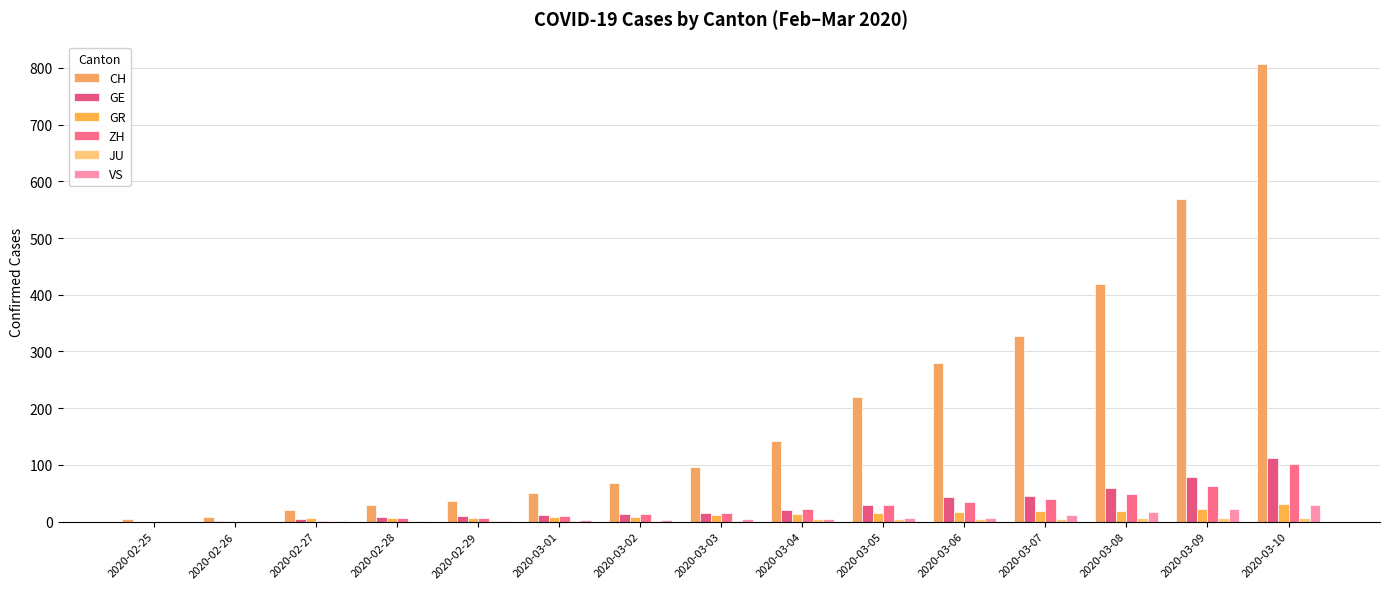

How many groups of bars are there?

15